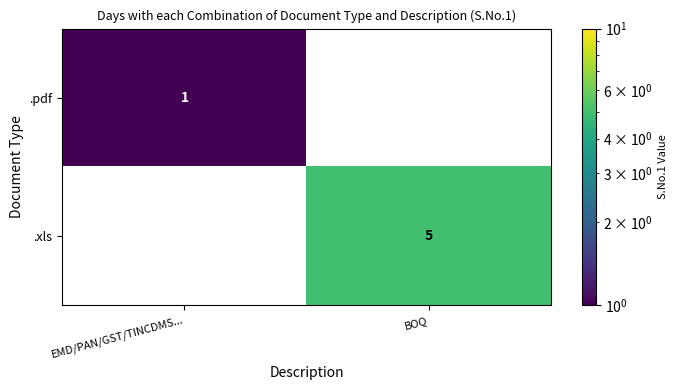

Reading left to right, transcribe all the data shown in this chart.

.pdf: EMD/PAN/GST/TINCDMS...=1	BOQ=0
.xls: EMD/PAN/GST/TINCDMS...=0	BOQ=5